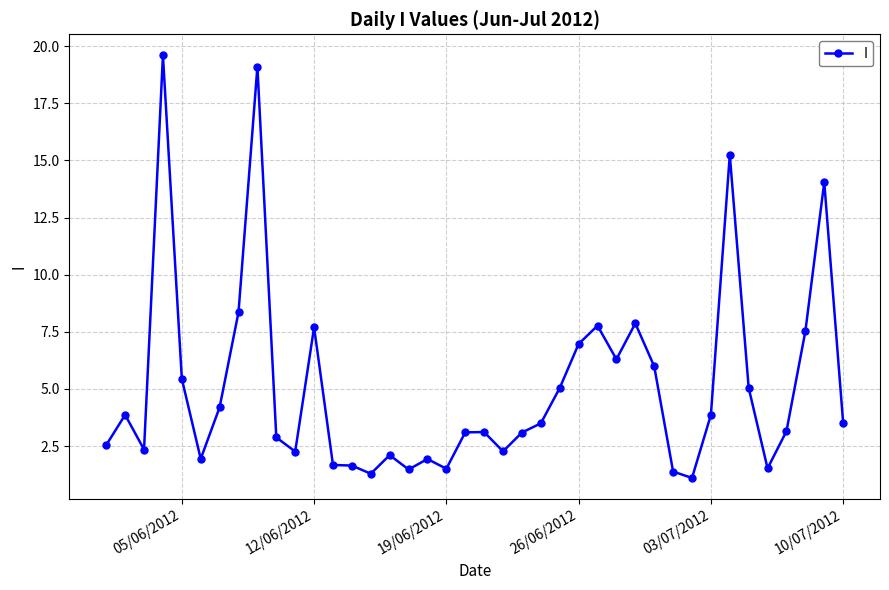

What is the average value?

5.1